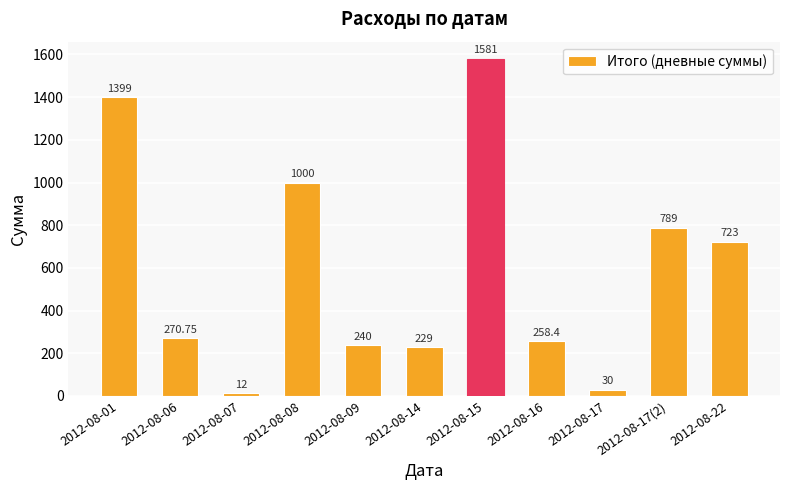

Rank the categories by value from lowest to highest.

2012-08-07, 2012-08-17, 2012-08-14, 2012-08-09, 2012-08-16, 2012-08-06, 2012-08-22, 2012-08-17(2), 2012-08-08, 2012-08-01, 2012-08-15